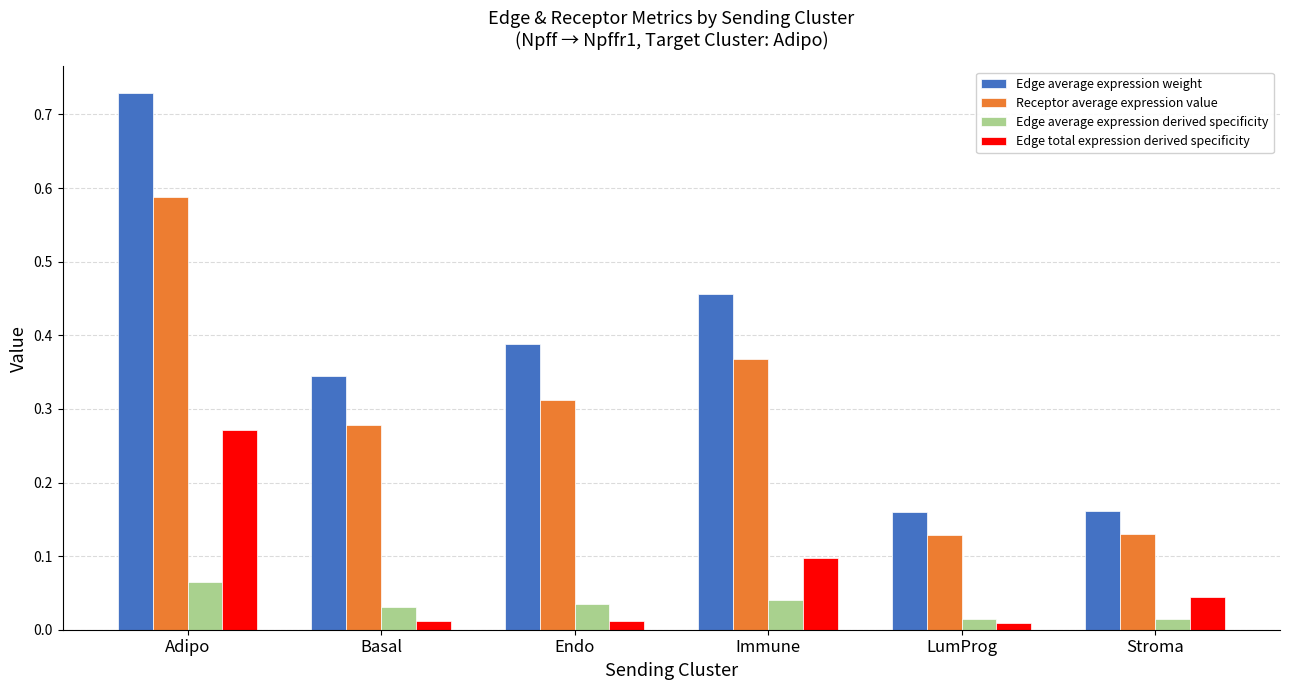

At which label does Edge average expression weight reach its peak?

Adipo